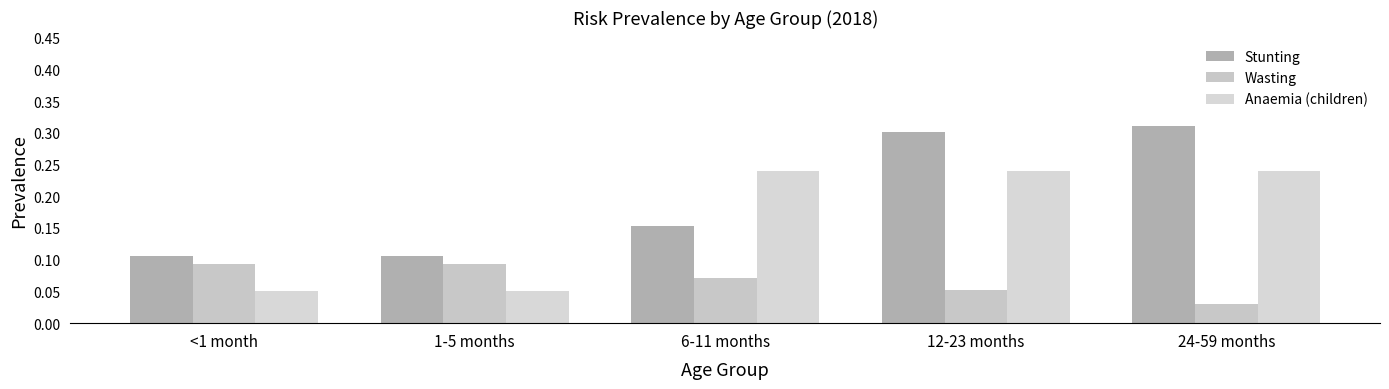

At <1 month, list the series in order from smallest to largest.

Anaemia (children), Wasting, Stunting